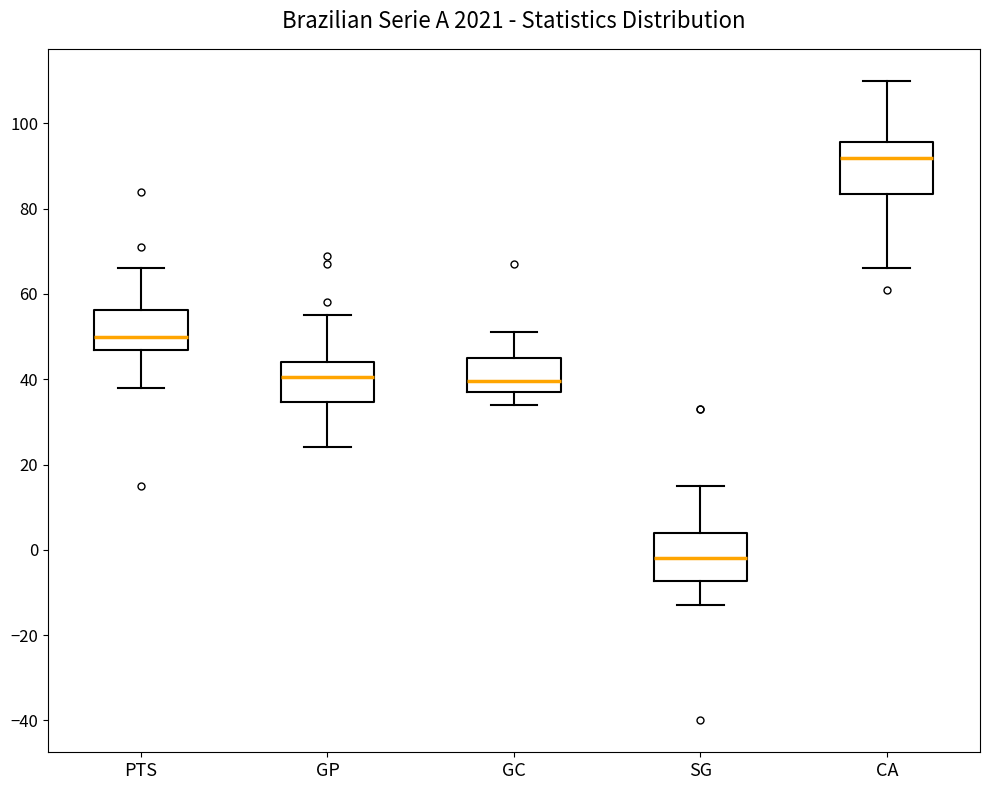

Which box's median line is the highest?

CA